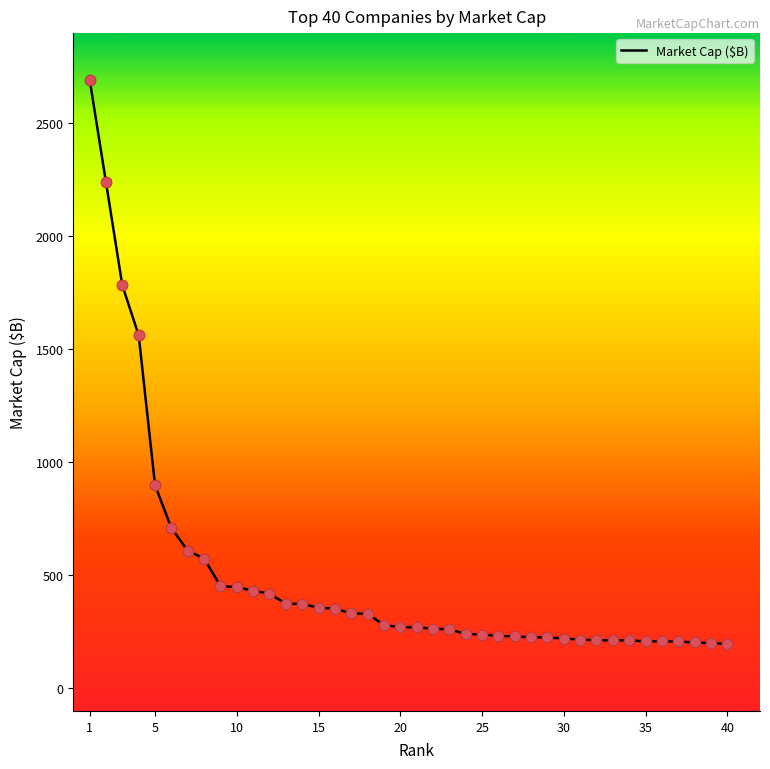

What is the maximum value shown in the chart?

2694.7